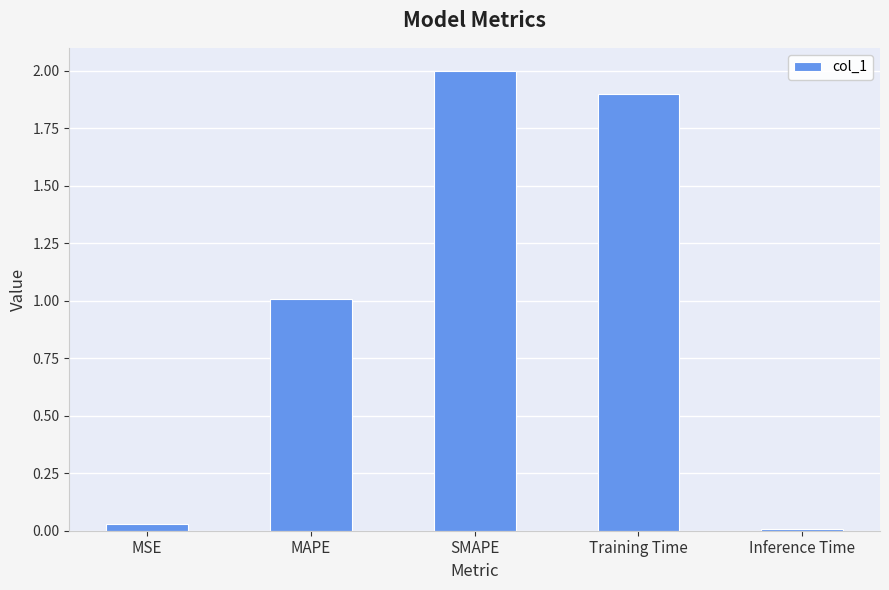

At which category does the chart reach its peak across all series?

SMAPE